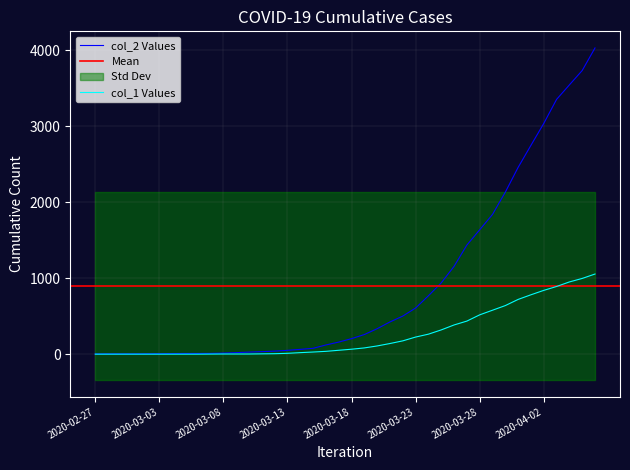

Is this an area chart (filled region under the line)?

No